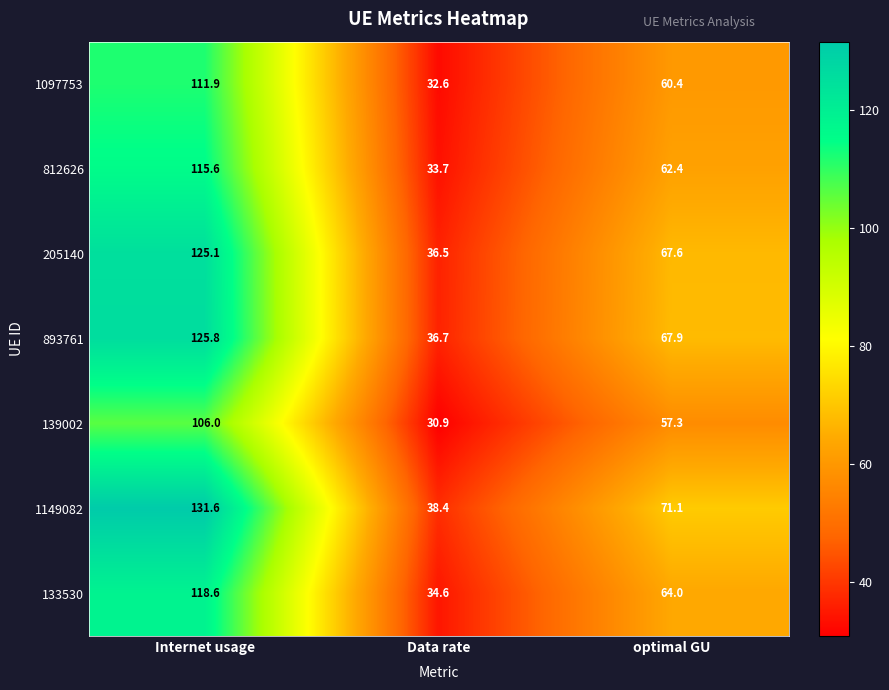

The value of 205140 at Data rate is 36.5. True or false?

True